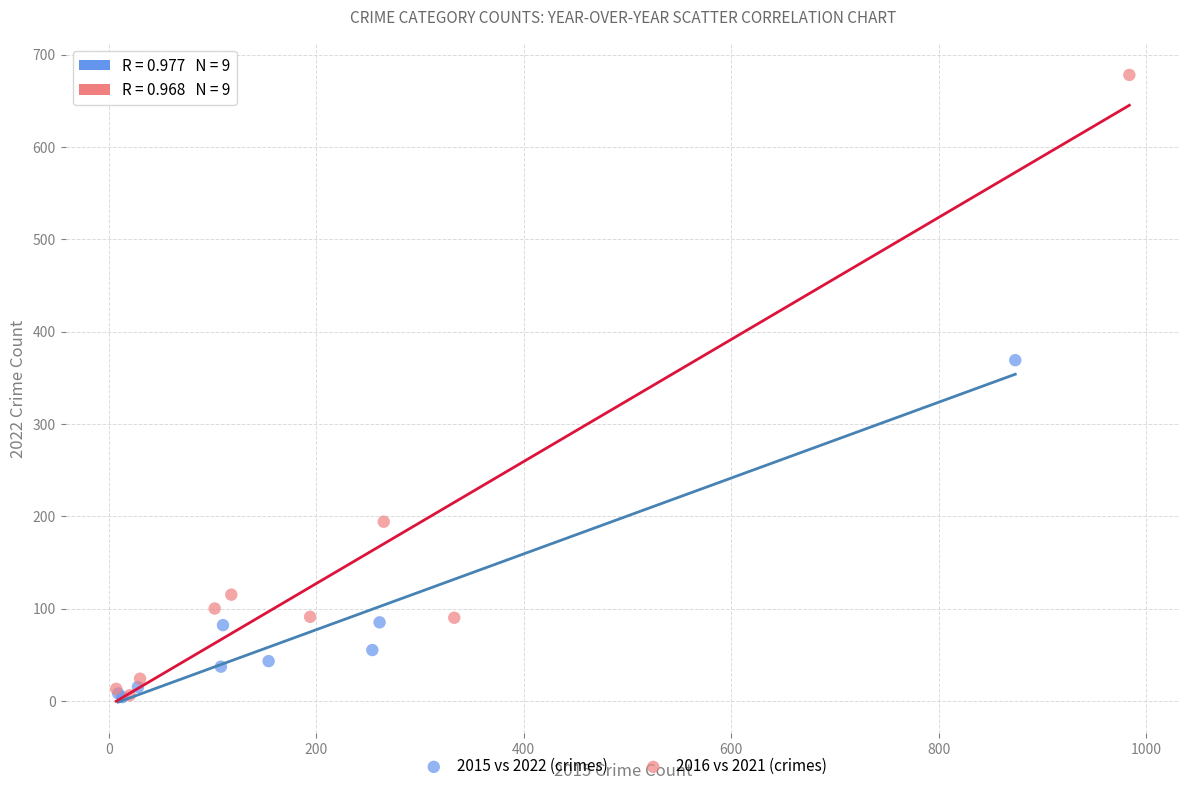

Which series has the widest spread of Y values?

2016 vs 2021 (crimes)